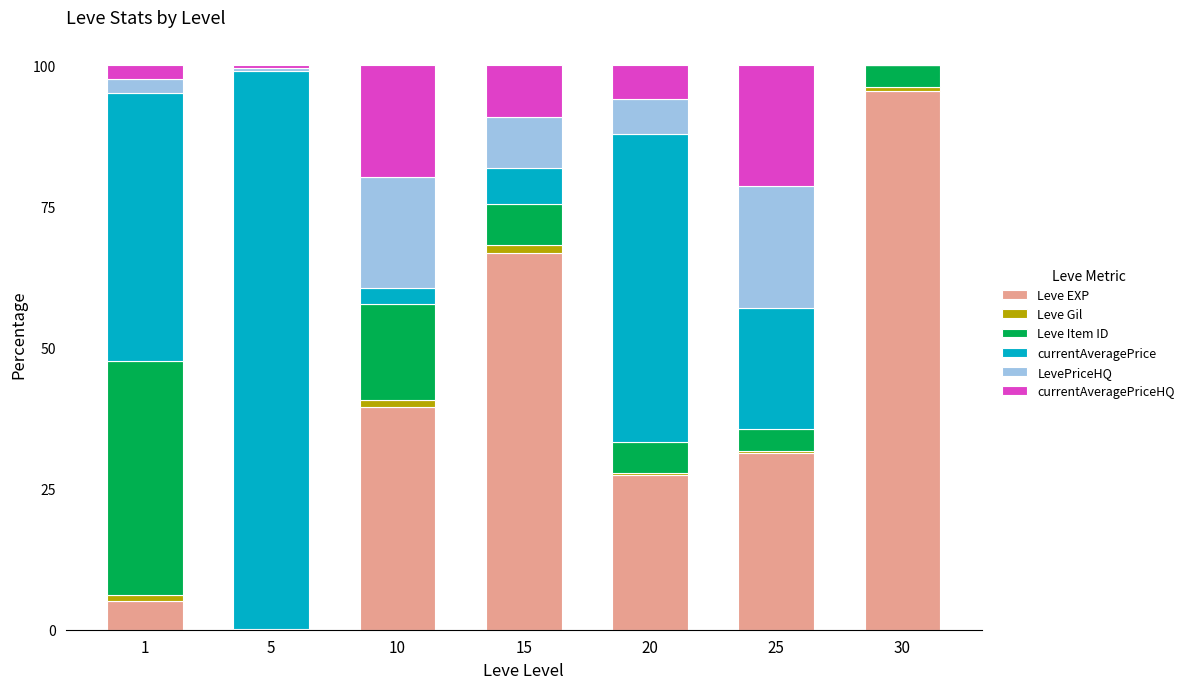

Which category has the highest value in the Leve EXP series?

30